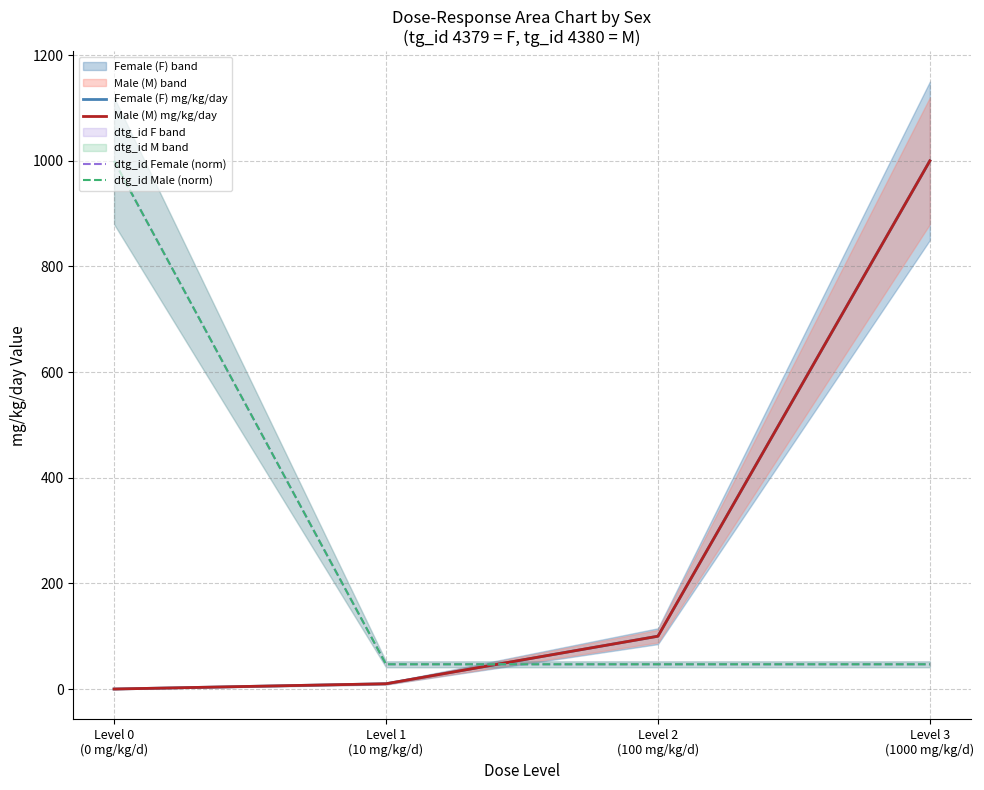

What is the label of the 3rd point from the right?

Level 1
(10 mg/kg/d)